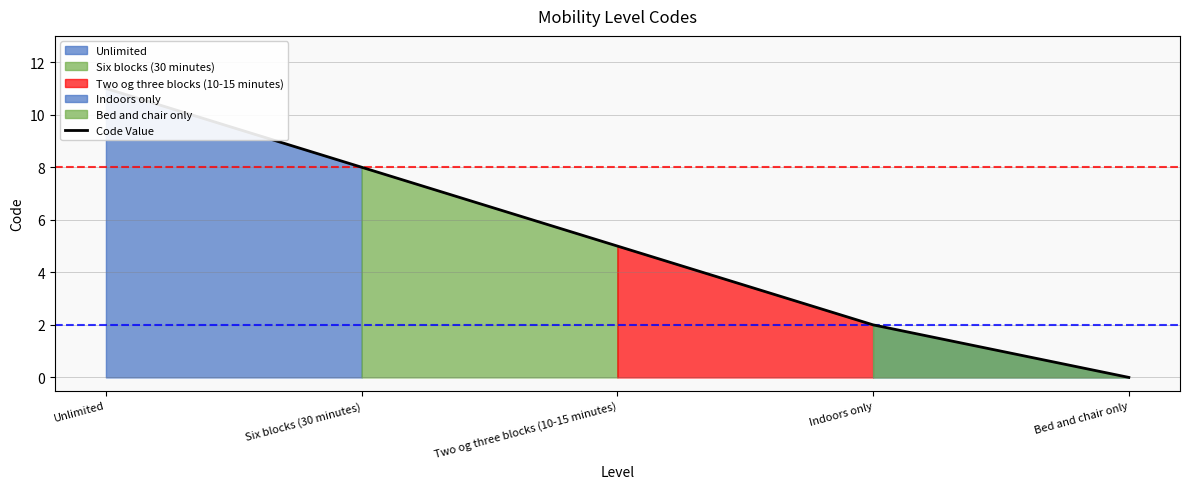

What is the difference between the maximum and minimum values?

11